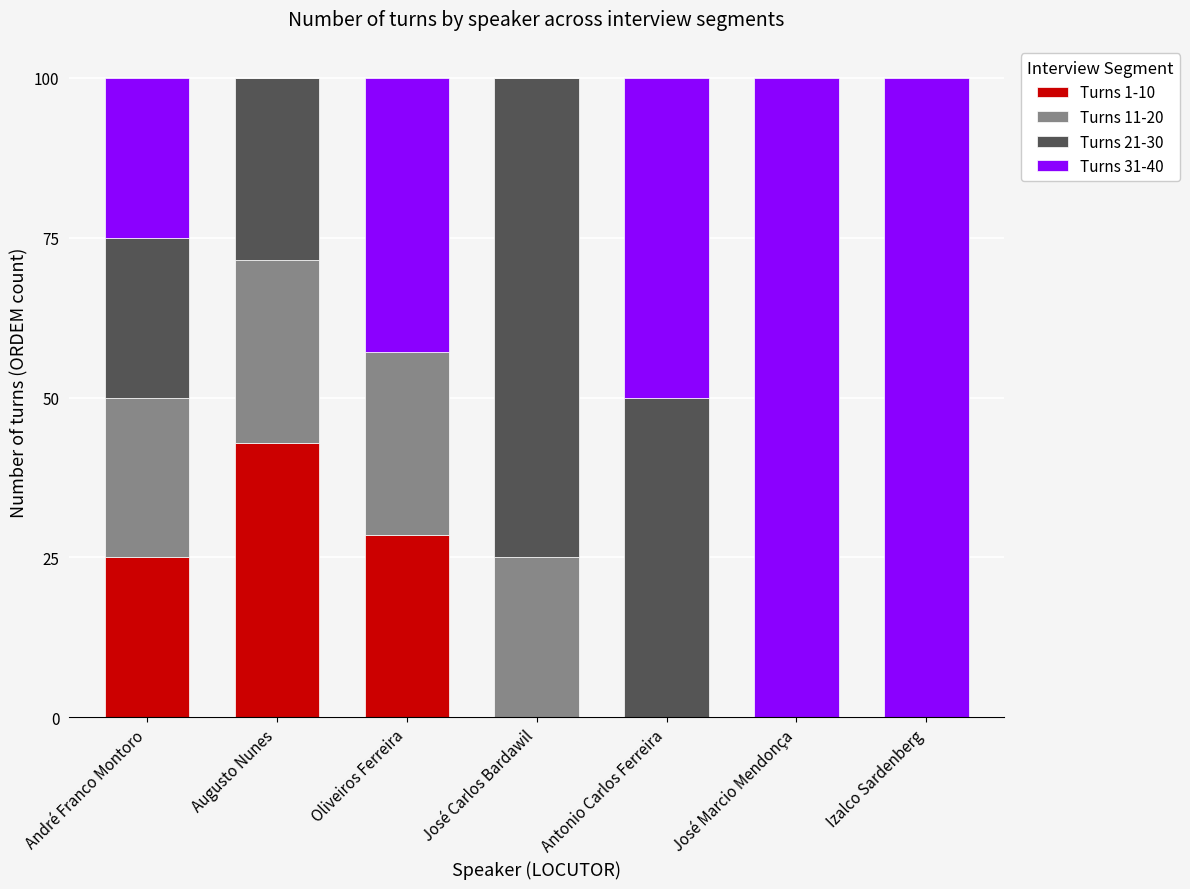

Count the number of categories in the chart.

7